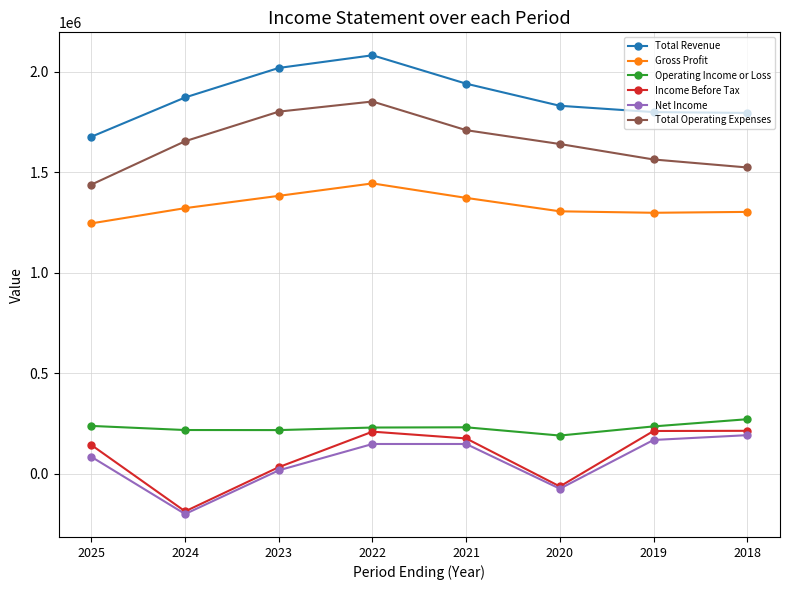

Which series has the largest total across all categories?

Total Revenue